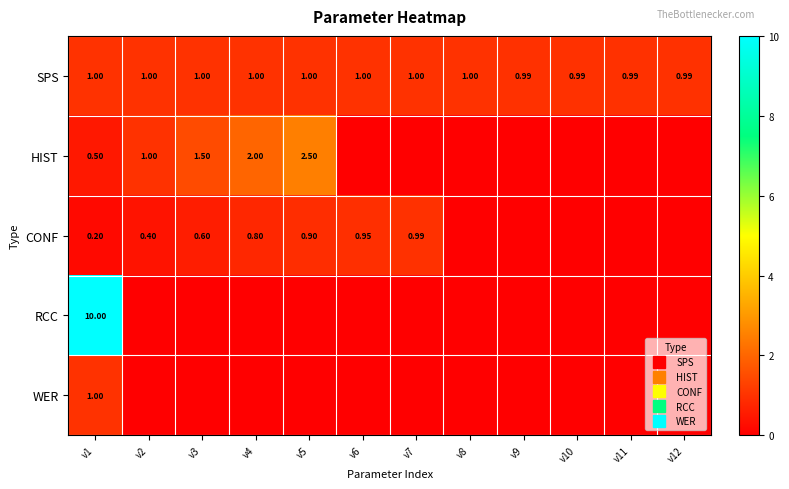

How many RCC values are between 0 and 1?

11